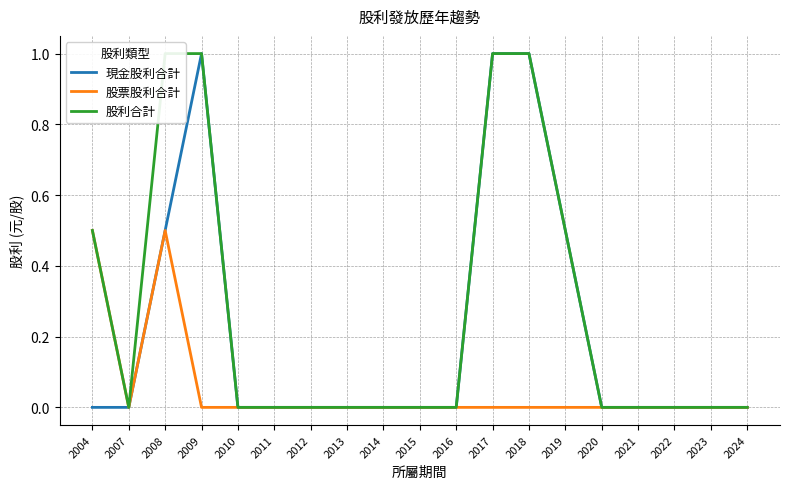

True or false: 股票股利合計 and 現金股利合計 cross at least once.

False